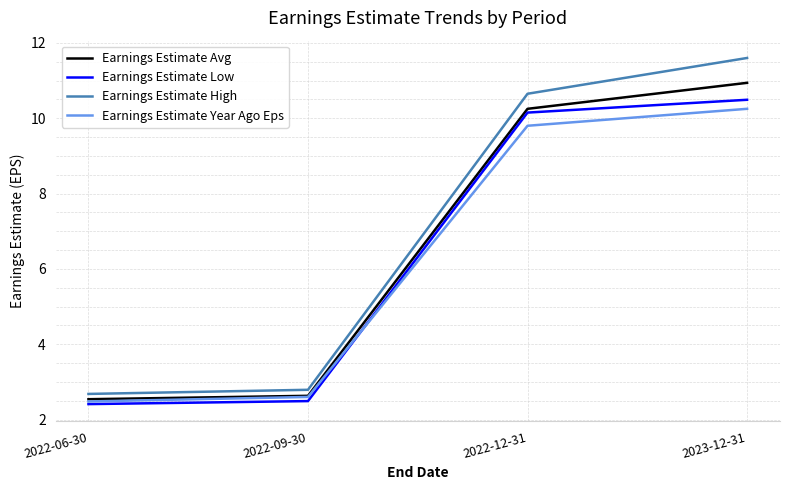

The Earnings Estimate Year Ago Eps series shows 2.6 at 2022-09-30. True or false?

True